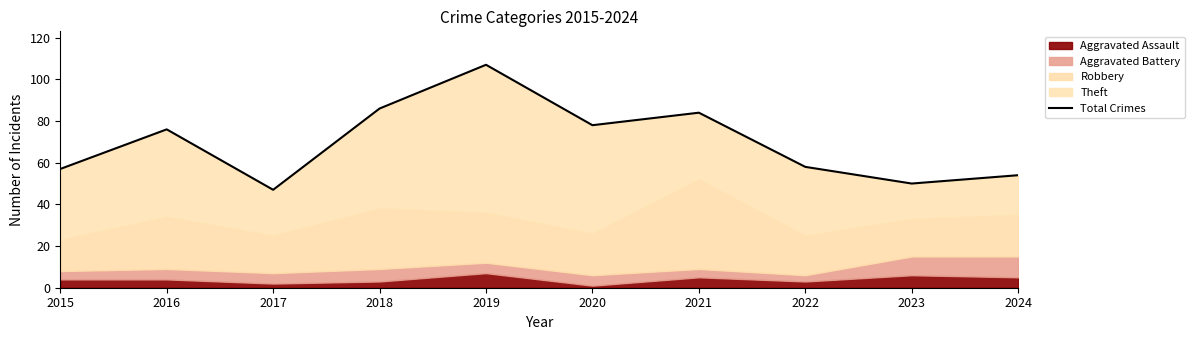

What is the ratio of the value at 2015 to the value at 2018?

0.7